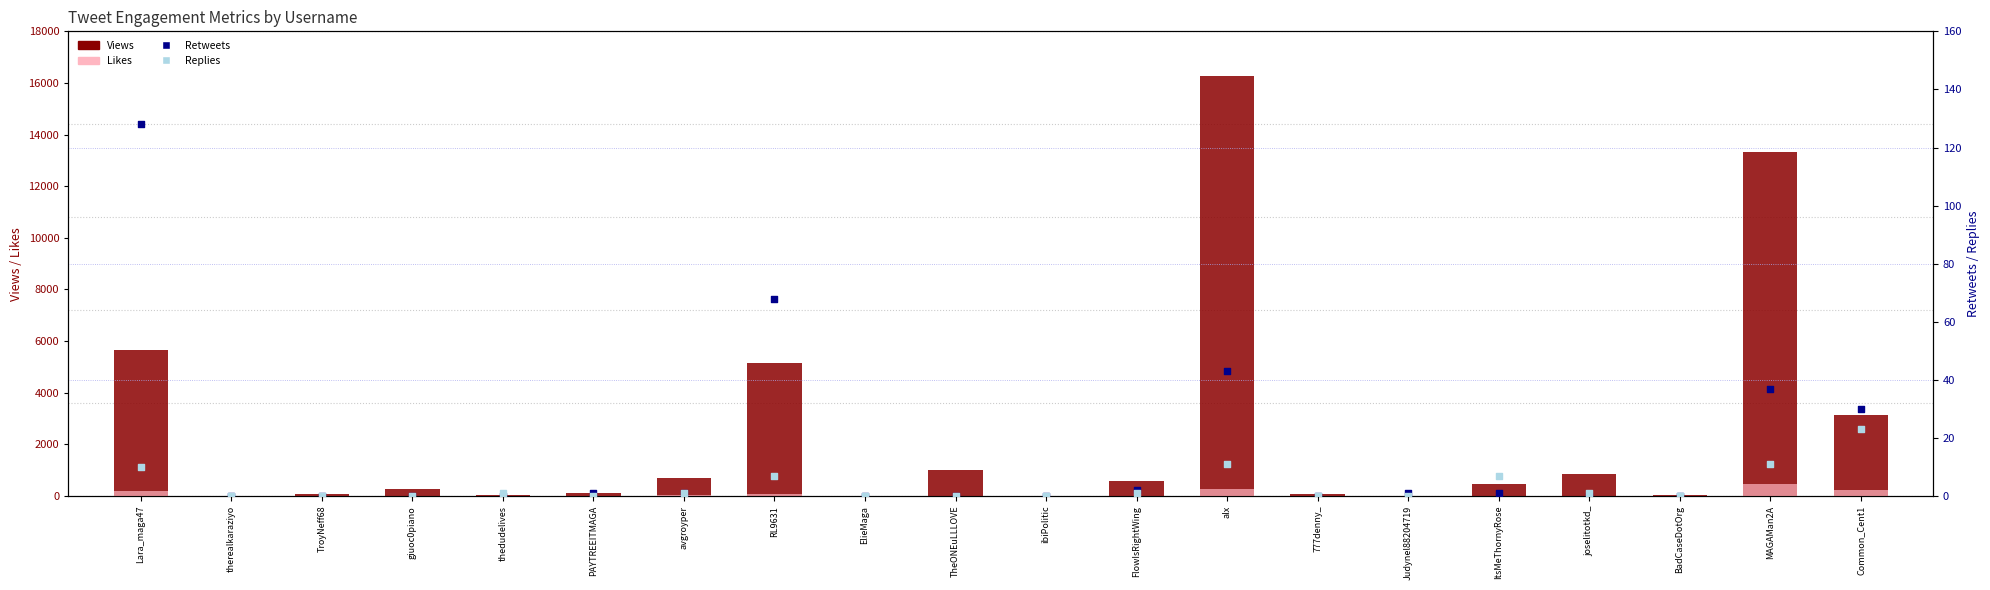

At how many categories does at least one series exceed 3832?

4